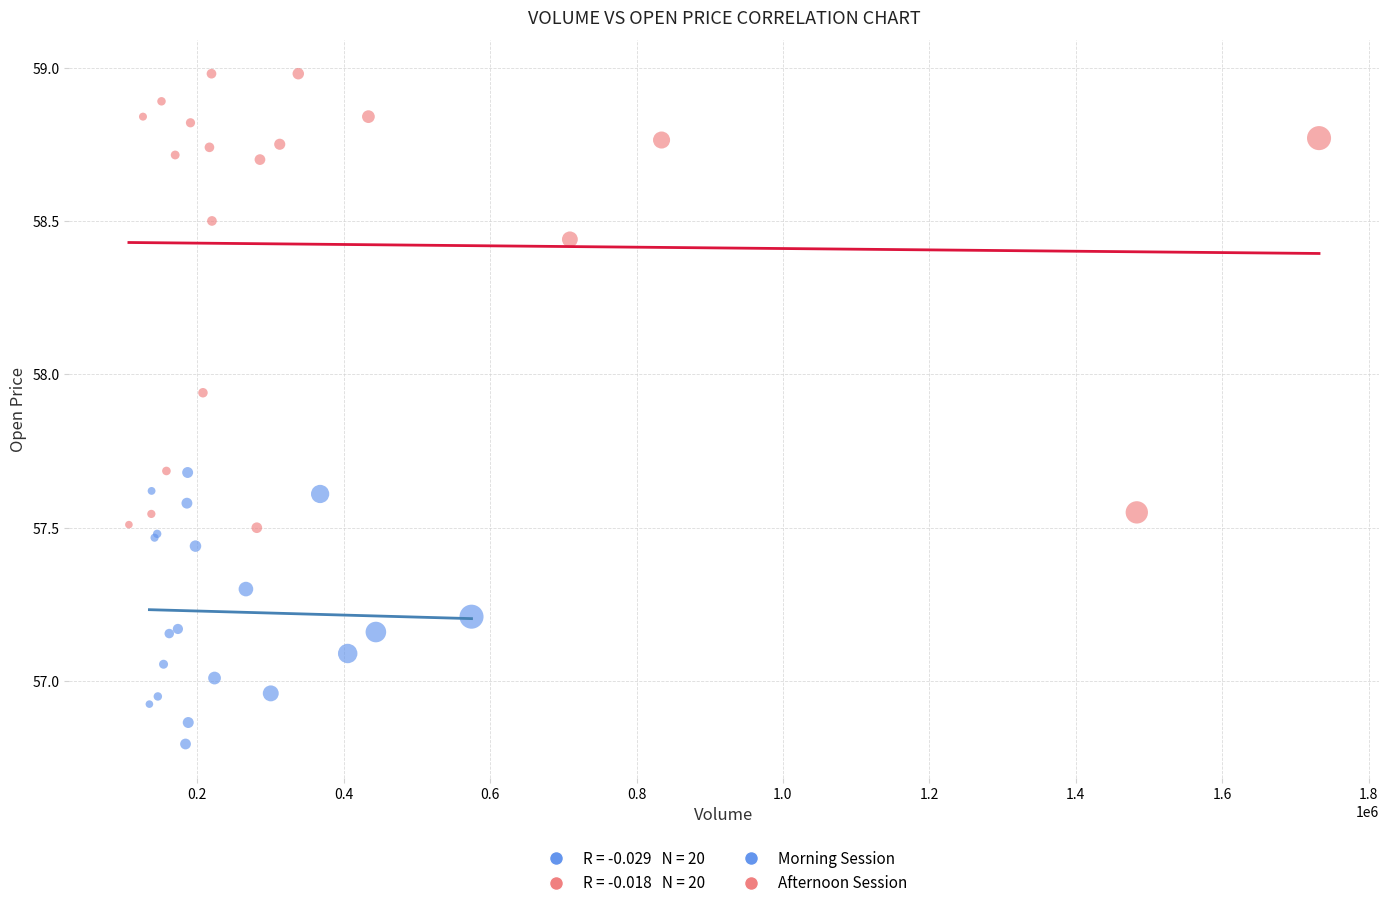

Which series reaches the maximum Y coordinate?

Afternoon Session